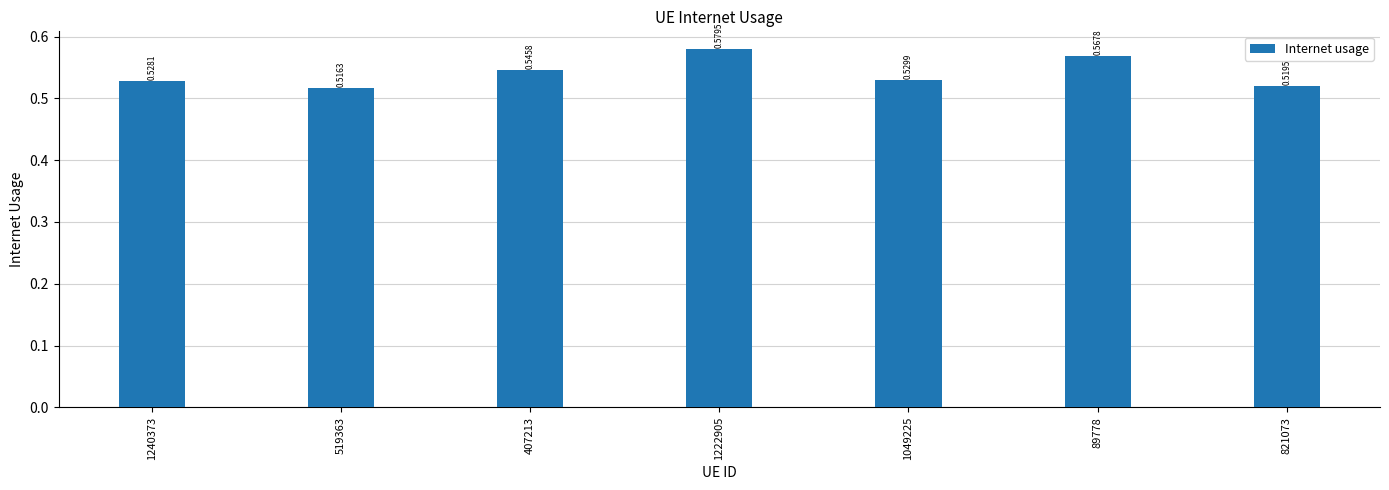

Which has a higher value, 407213 or 1222905?

1222905